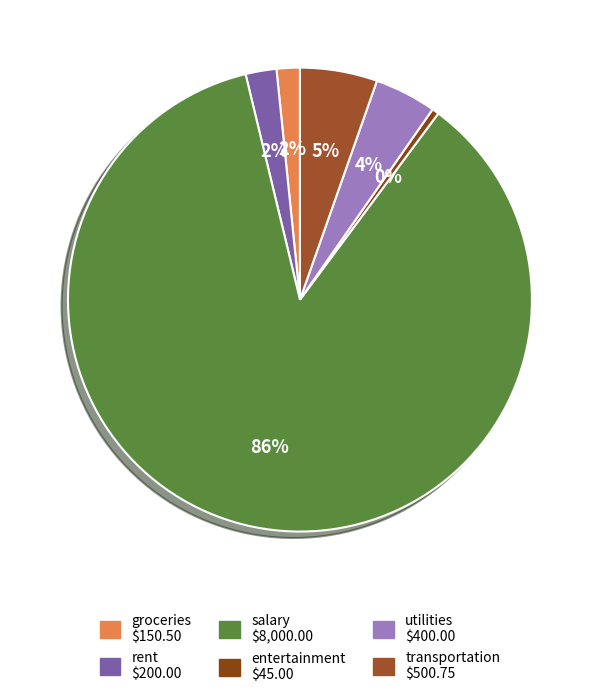

Which slice is the smallest?

entertainment